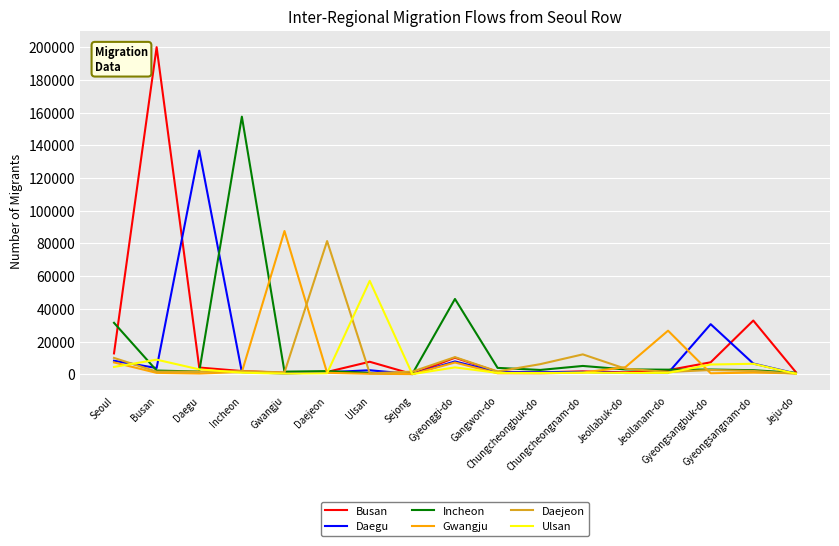

Where is the first local minimum for Gwangju?

Daegu